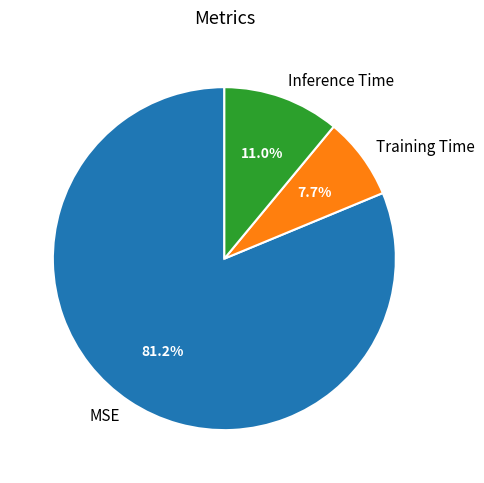

To the nearest percent, what percentage of the pie is Inference Time?

11%